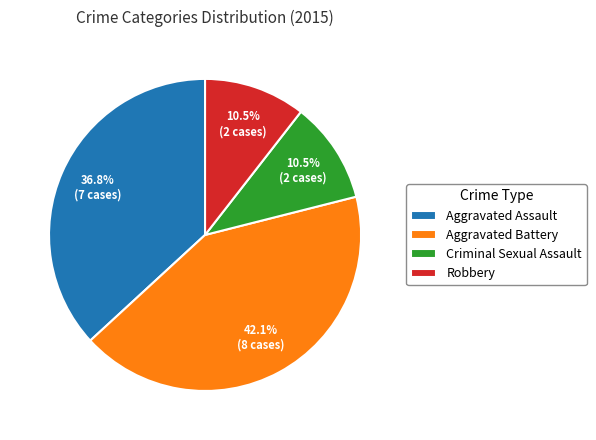

To the nearest percent, what is the difference between the Robbery and Aggravated Assault slice percentages?

26%